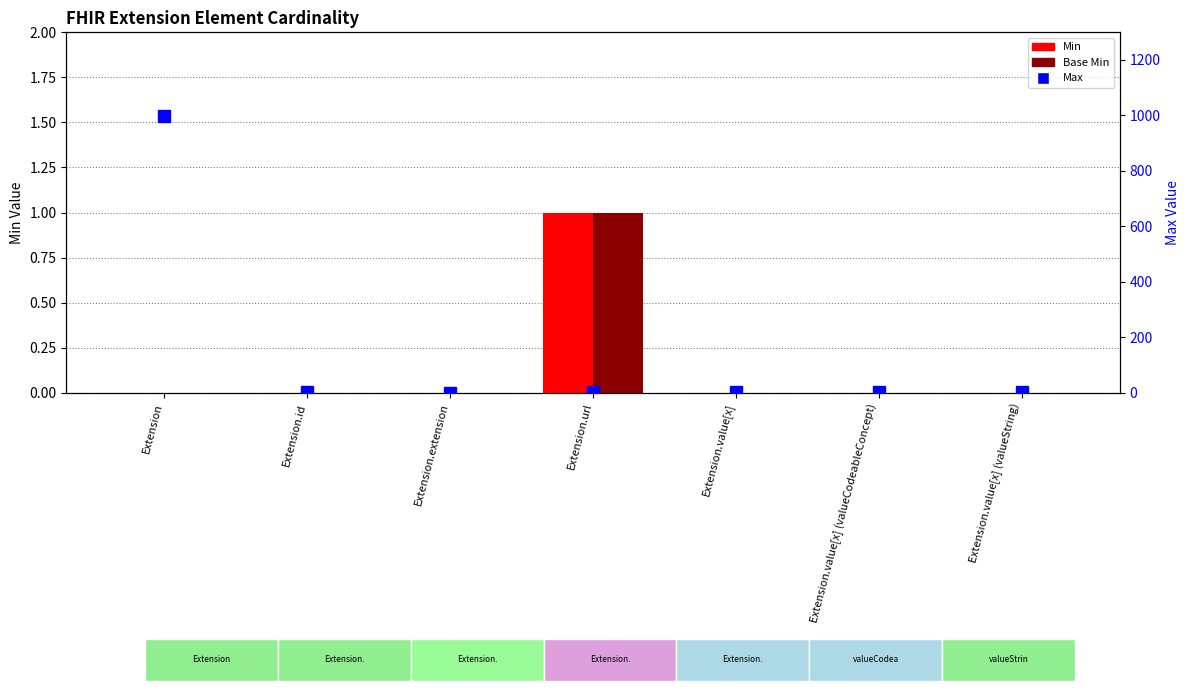

Which series has the largest range (max minus min)?

Max